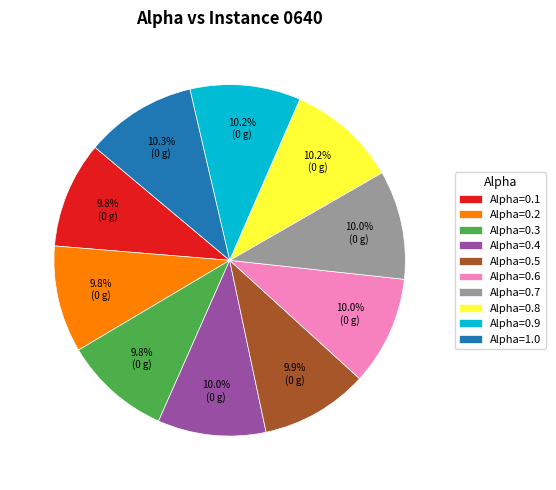

Does any single category account for the majority?

No